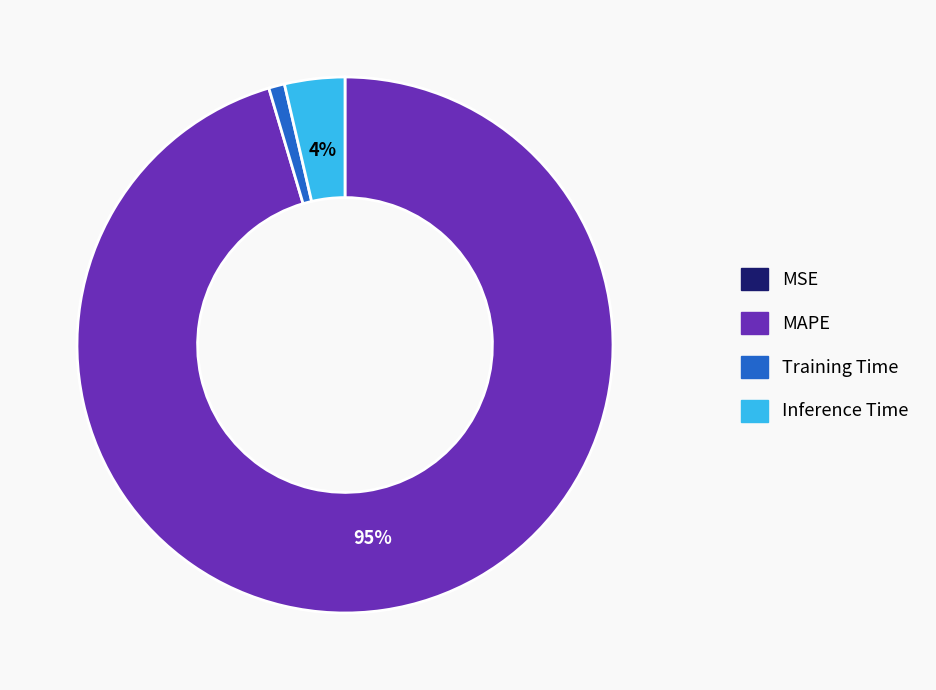

To the nearest percent, what is the average slice percentage?

25%